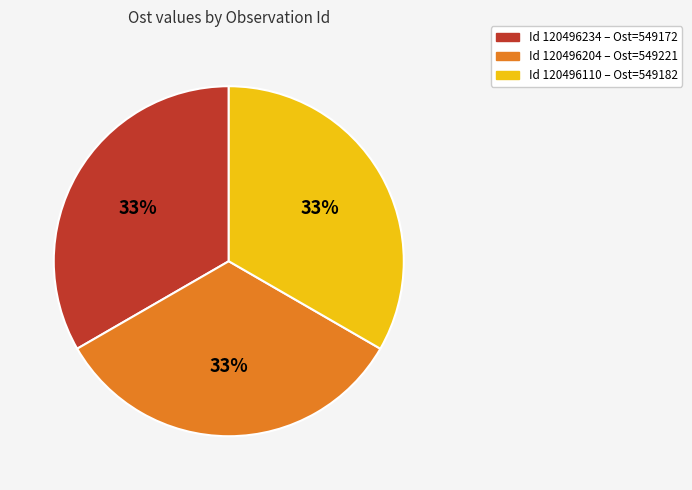

To the nearest percent, what is the average slice percentage?

33%